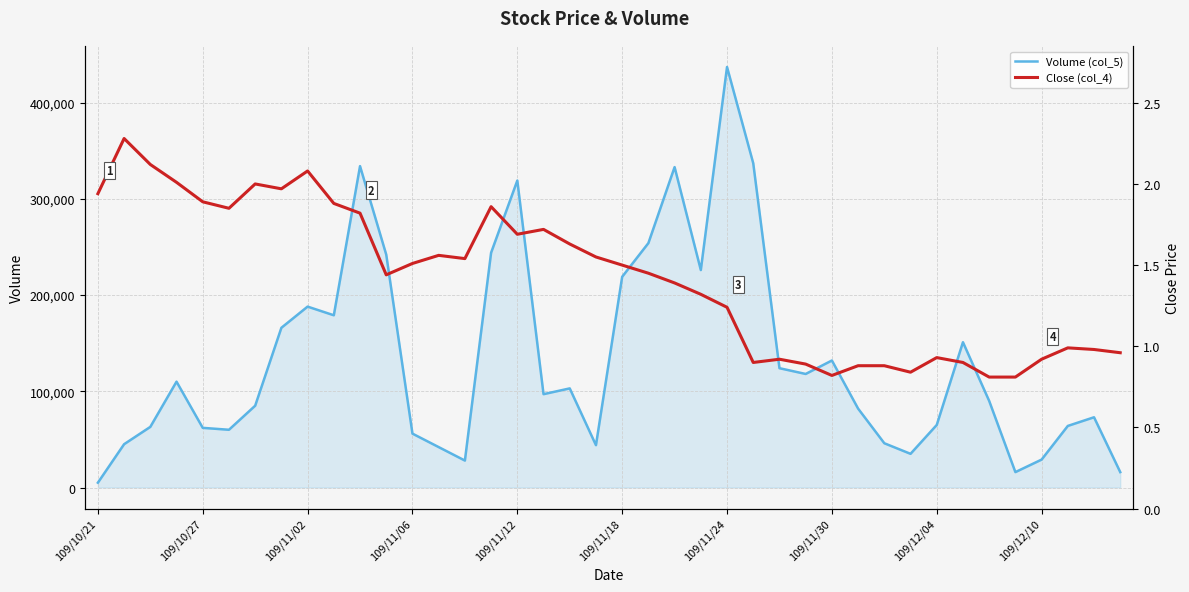

What is the spread (max minus min) of values at 34?

89999.2